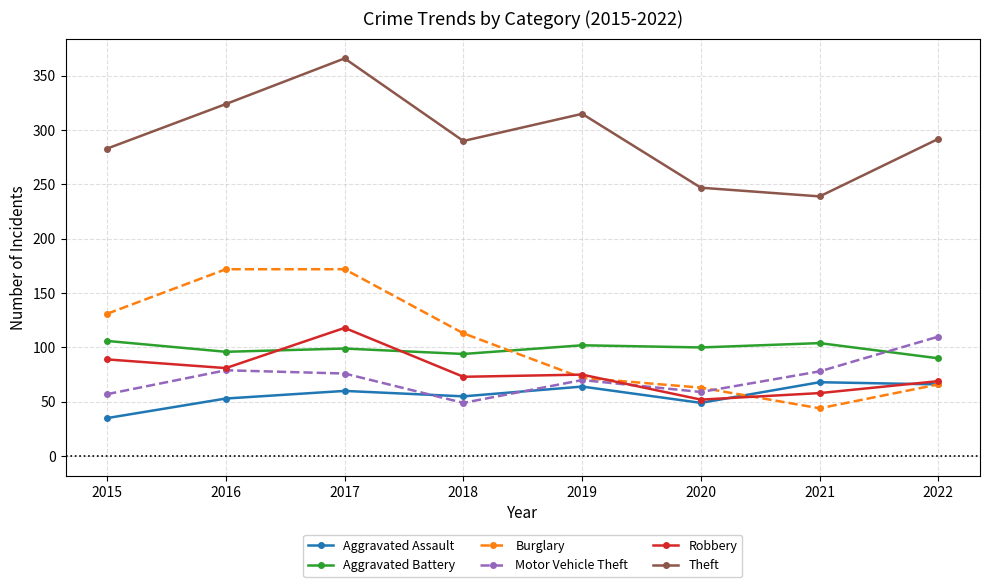

Which category has the highest value across all series?

2017